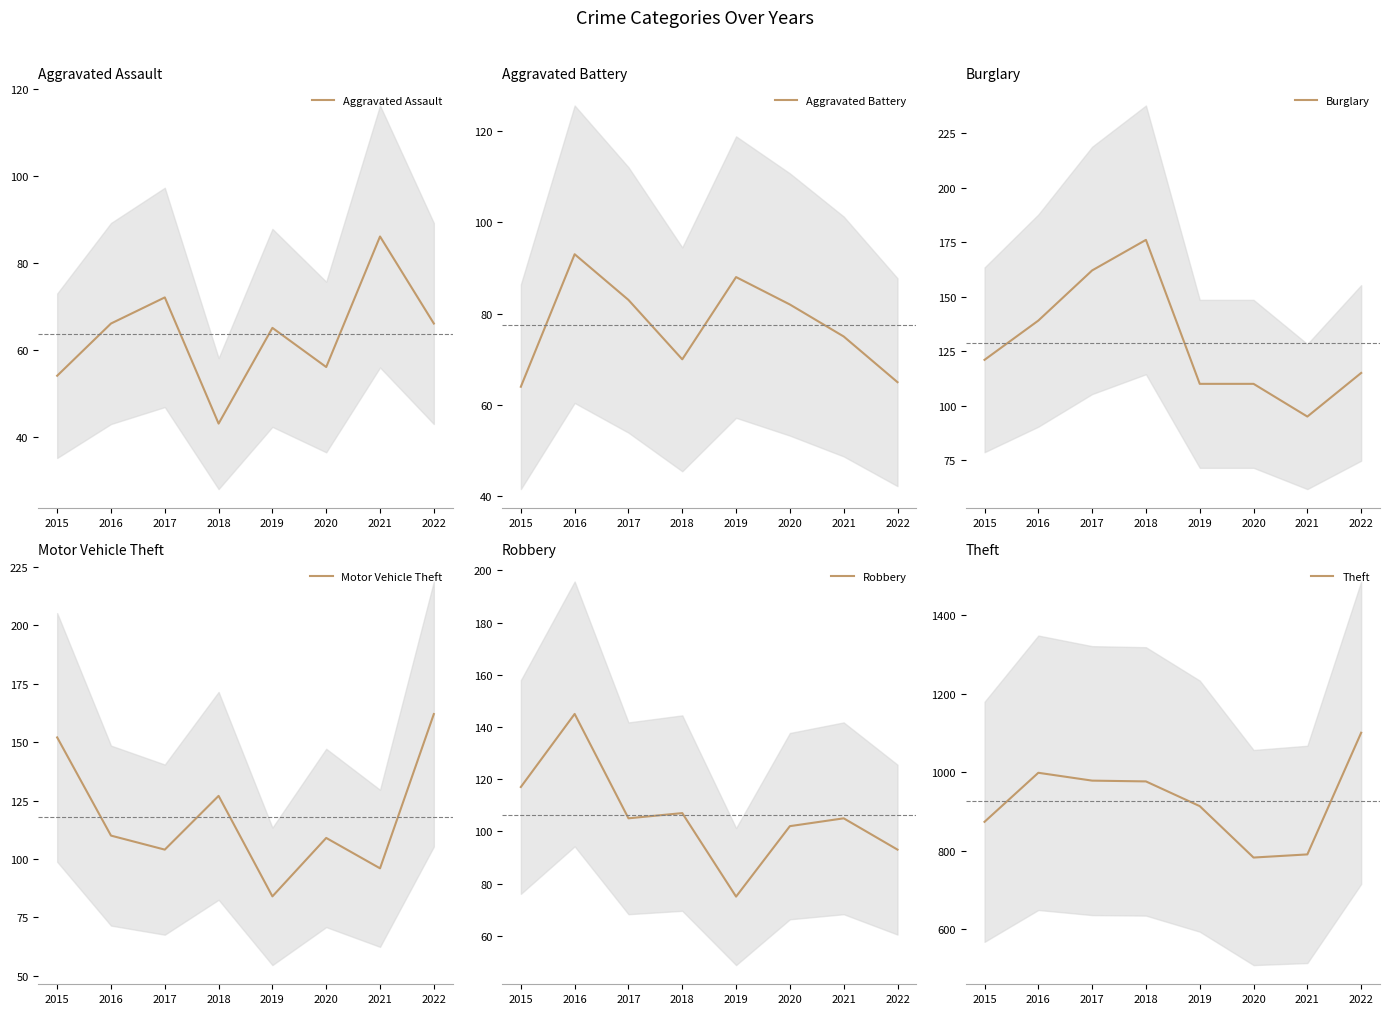

Which series ends up on top after the final intersection of Aggravated Assault and Aggravated Battery?

Aggravated Assault